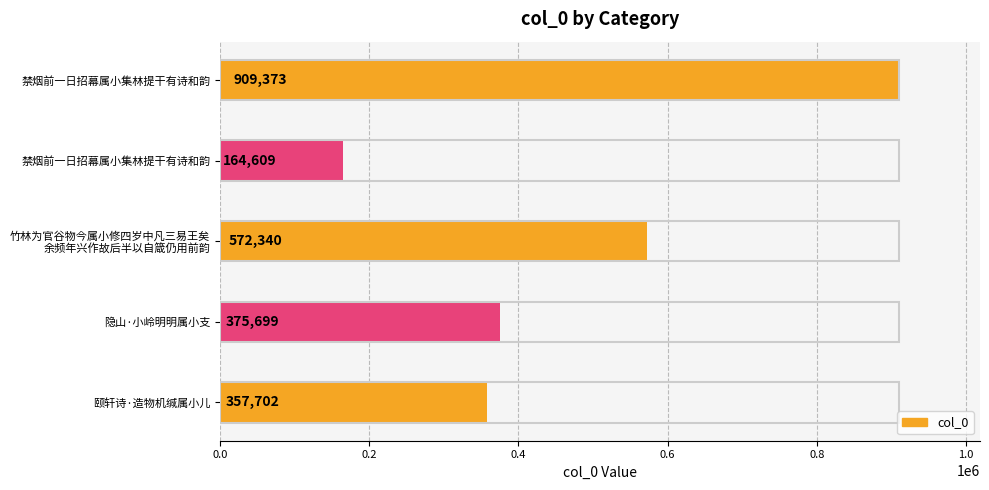

What is the maximum value shown in the chart?

909373